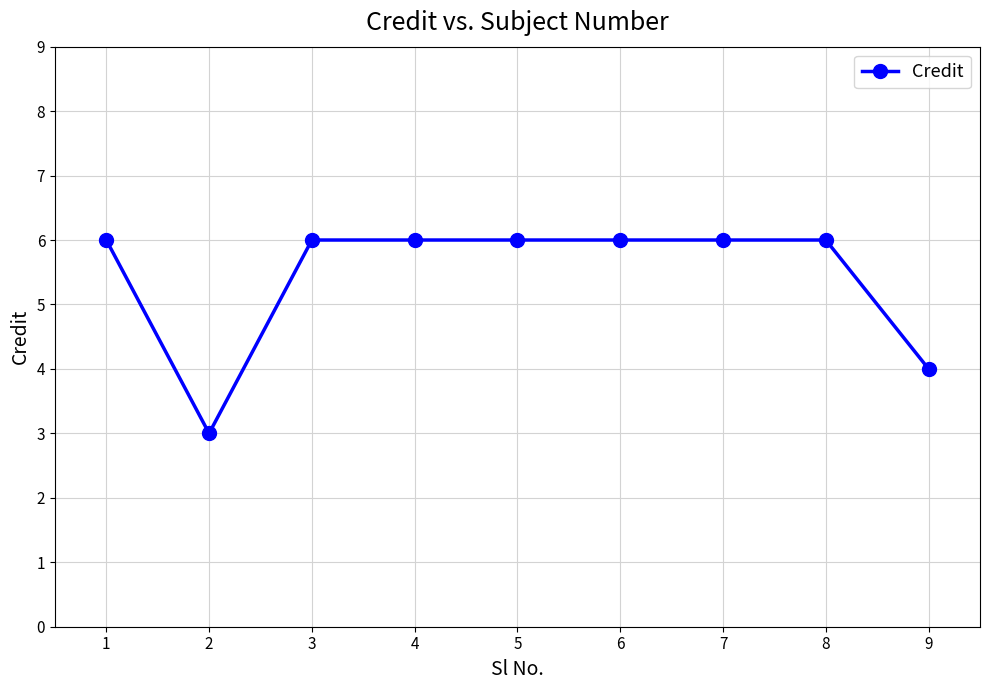

Approximately how many times larger is the value at 6 compared to 1?

1.0